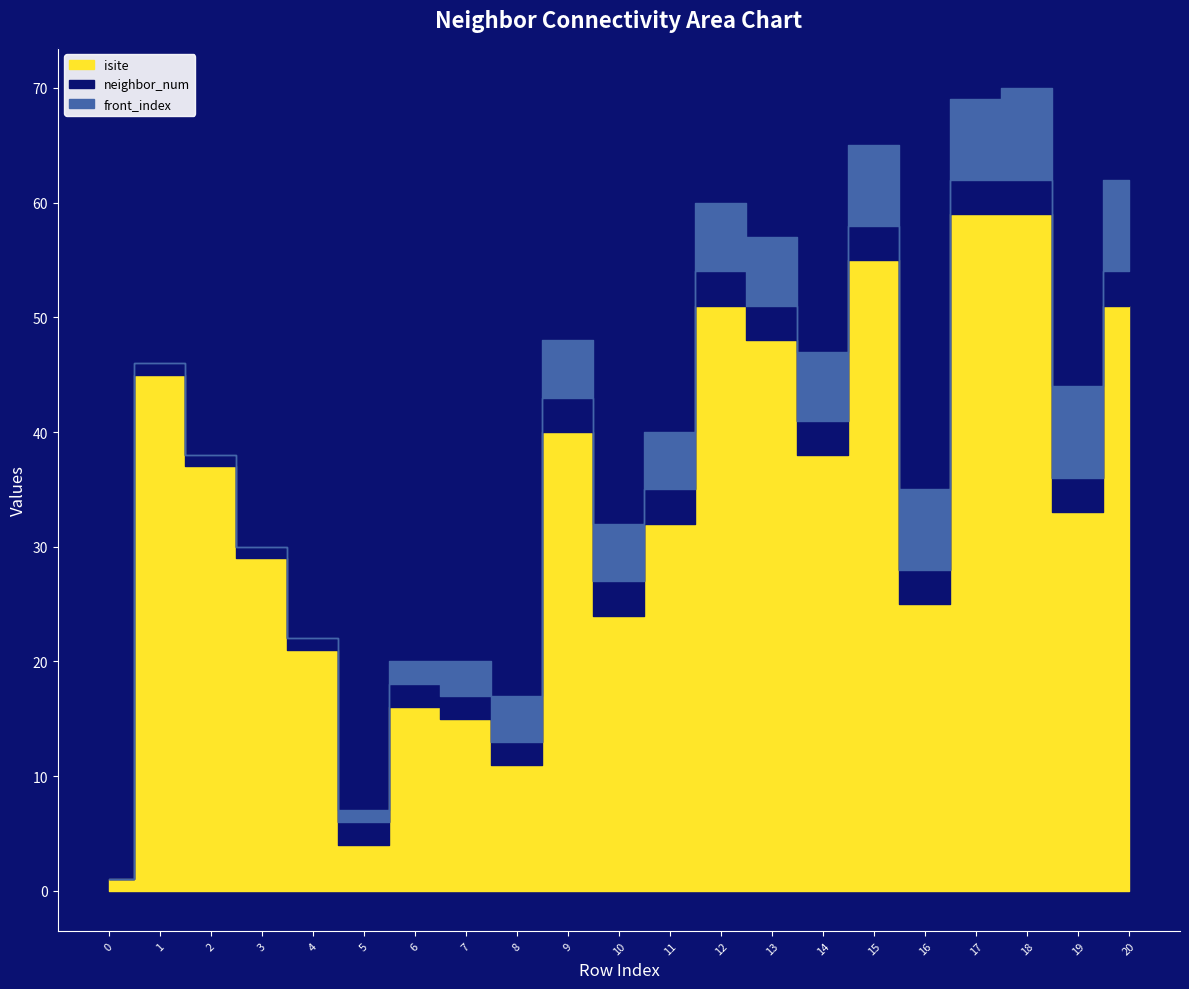

What is the spread (max minus min) of values at 10?

21